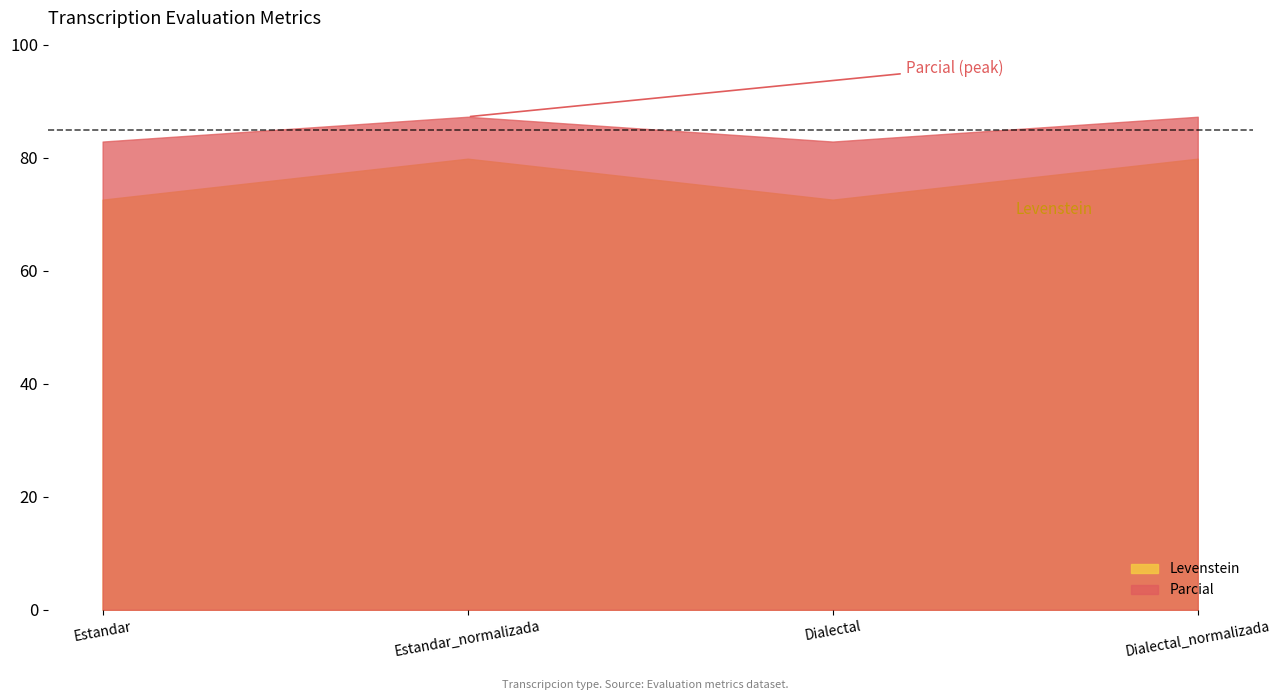

At which category does the chart reach its minimum across all series?

Estandar